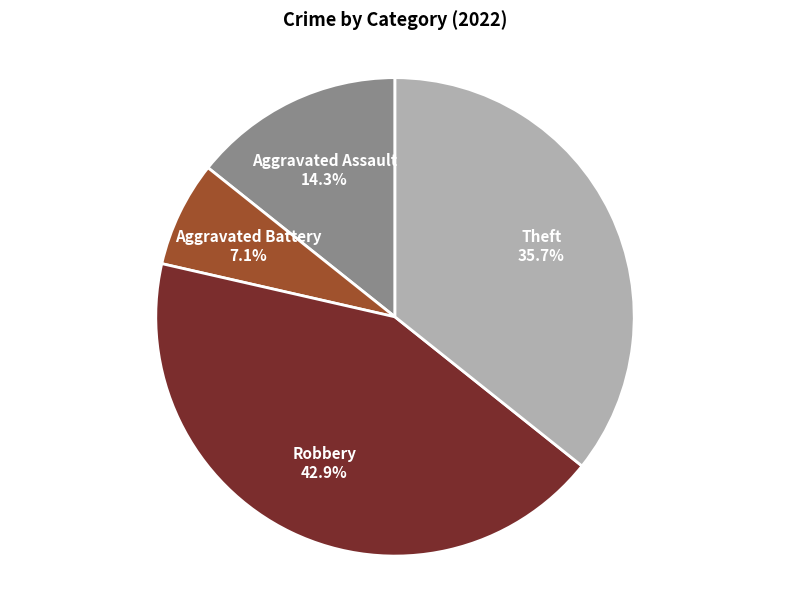

What is the largest slice in the pie chart?

Robbery